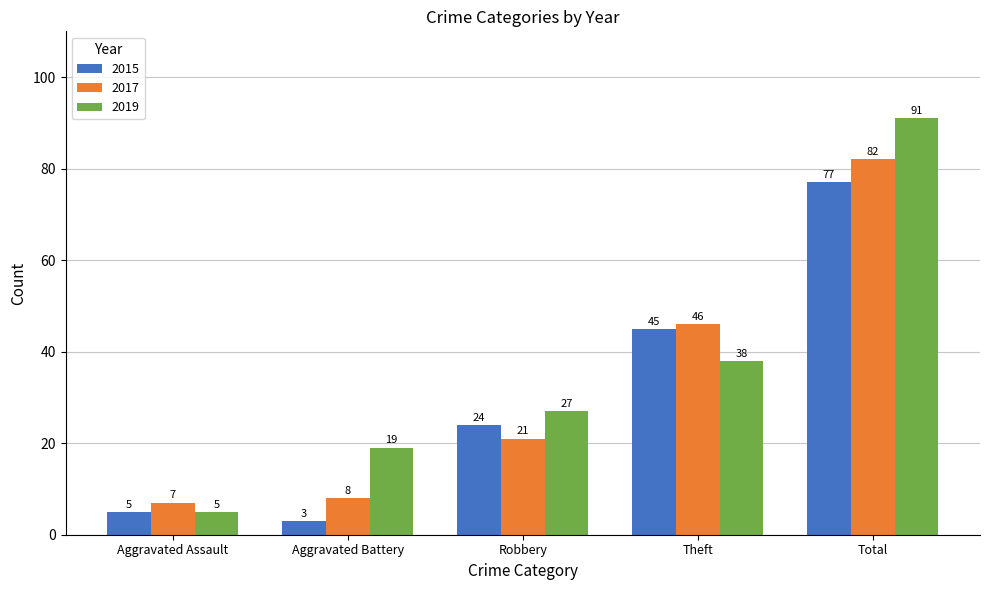

How many bars are there in total?

15